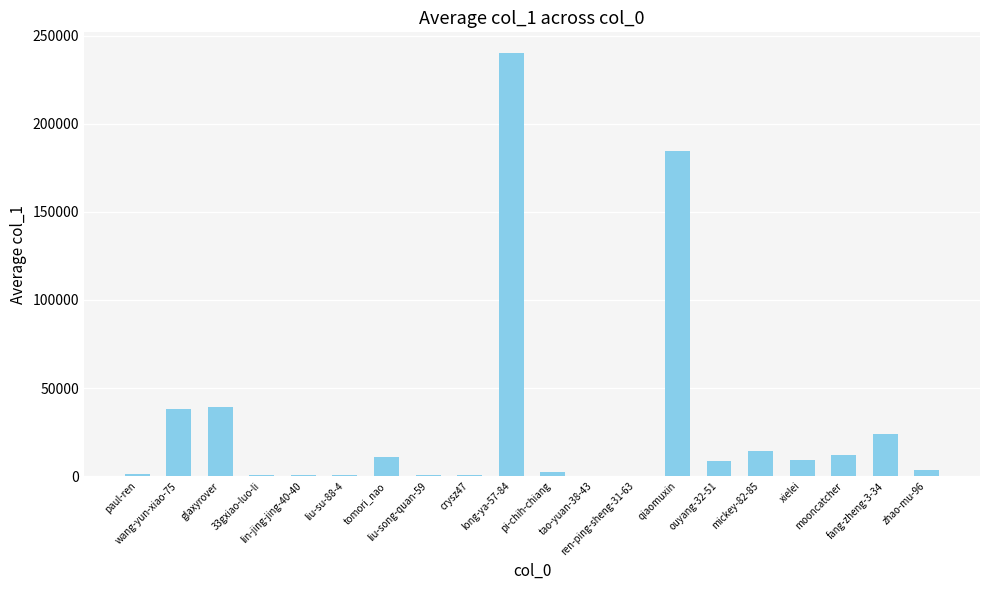

Where is the data nearest to the value 119961?

qiaomuxin